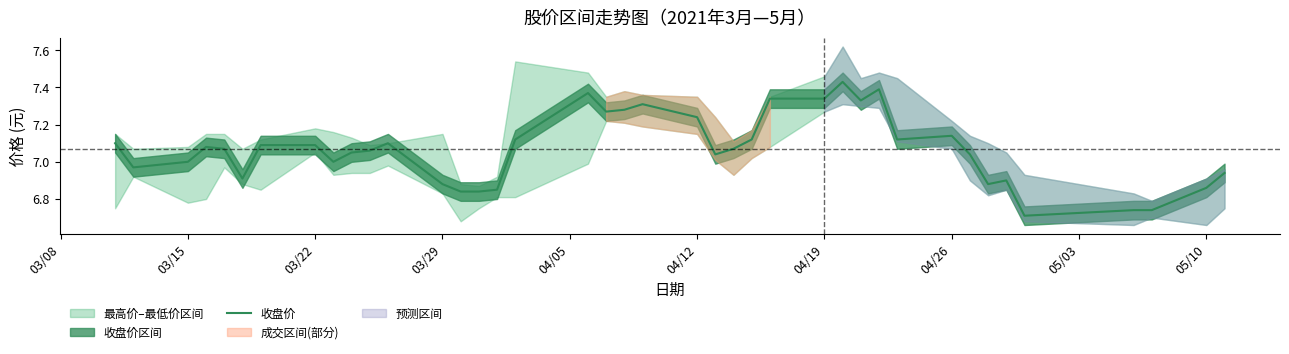

True or false: the data has more than 1 interior local peaks.

True